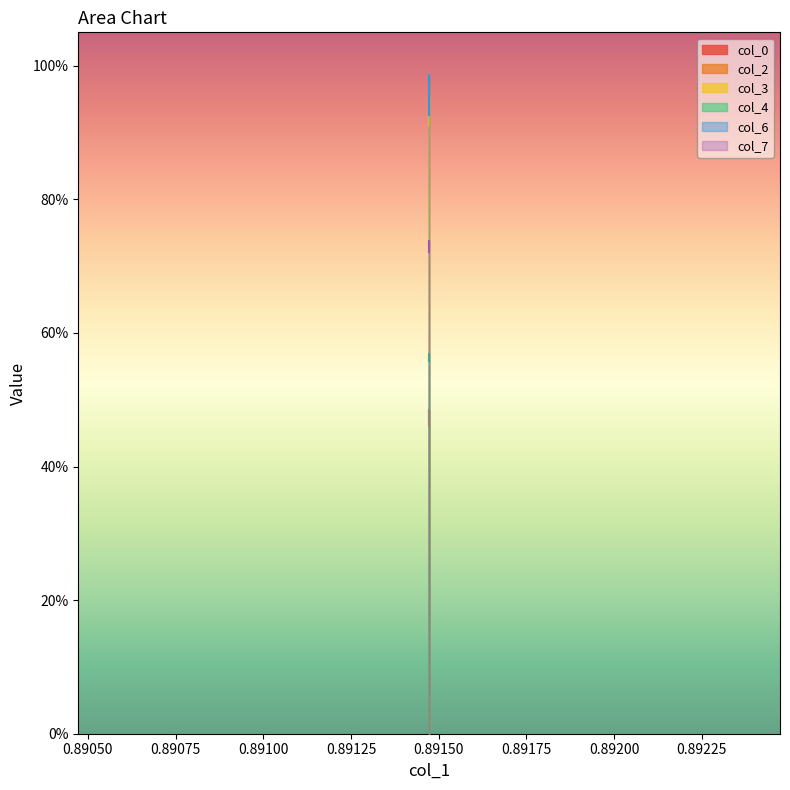

How many col_6 values are between 0 and 1?

4